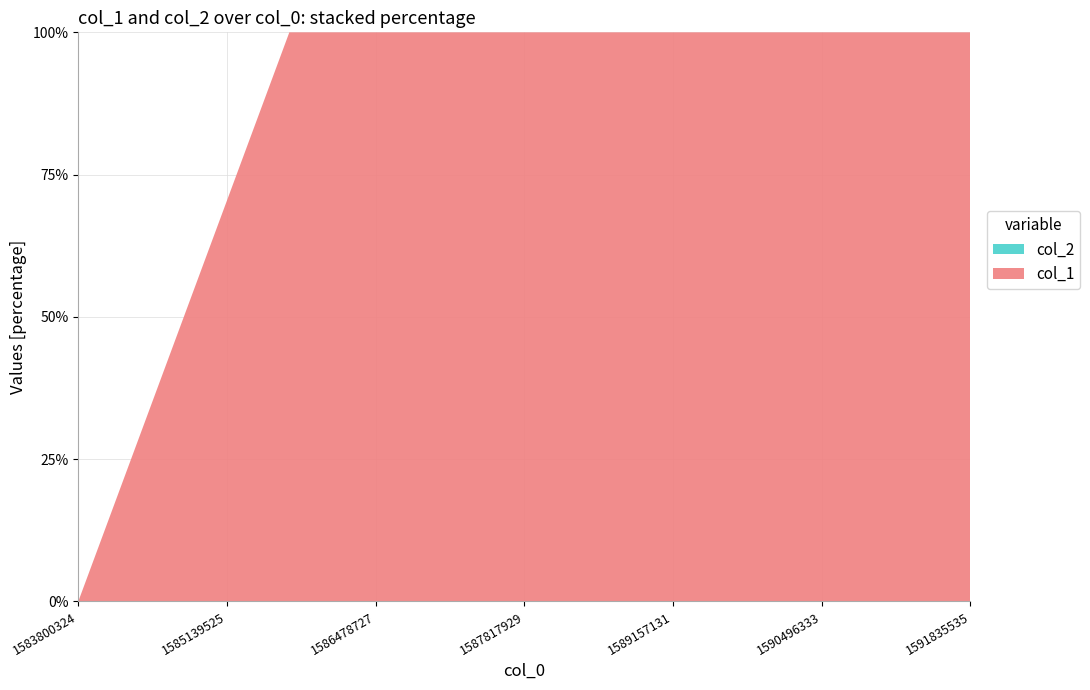

Reading left to right, transcribe all the data shown in this chart.

col_1: 0	1	2	3	2	3	4
col_2: 0	0	0	0	0	0	0